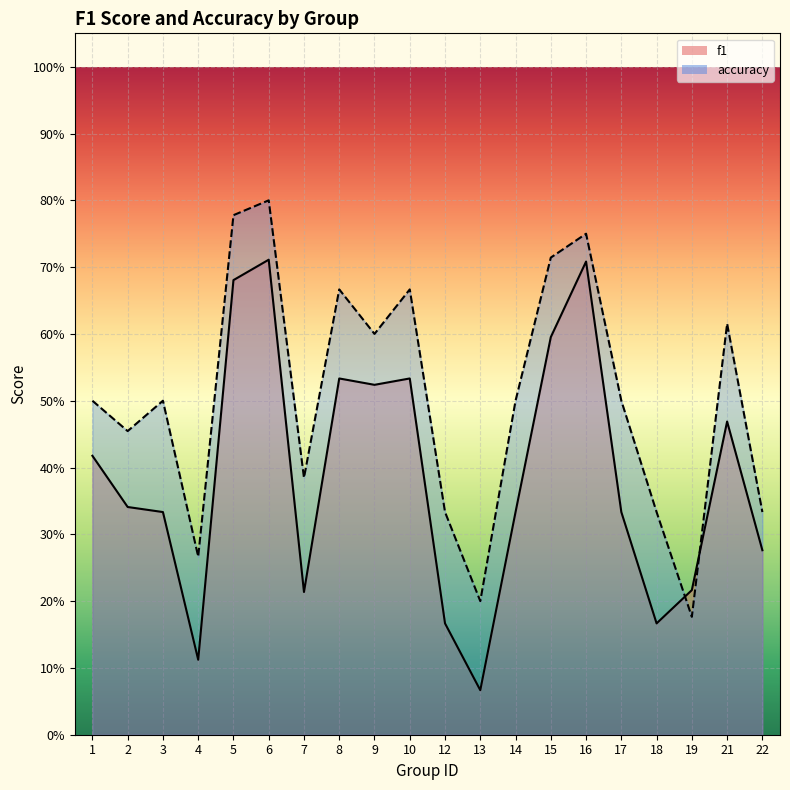

Reading right to left, list all the values displayed in this chart.

f1: 0.3	0.5	0.2	0.2	0.3	0.7	0.6	0.3	0.1	0.2	0.5	0.5	0.5	0.2	0.7	0.7	0.1	0.3	0.3	0.4
accuracy: 0.3	0.6	0.2	0.3	0.5	0.8	0.7	0.5	0.2	0.3	0.7	0.6	0.7	0.4	0.8	0.8	0.3	0.5	0.5	0.5